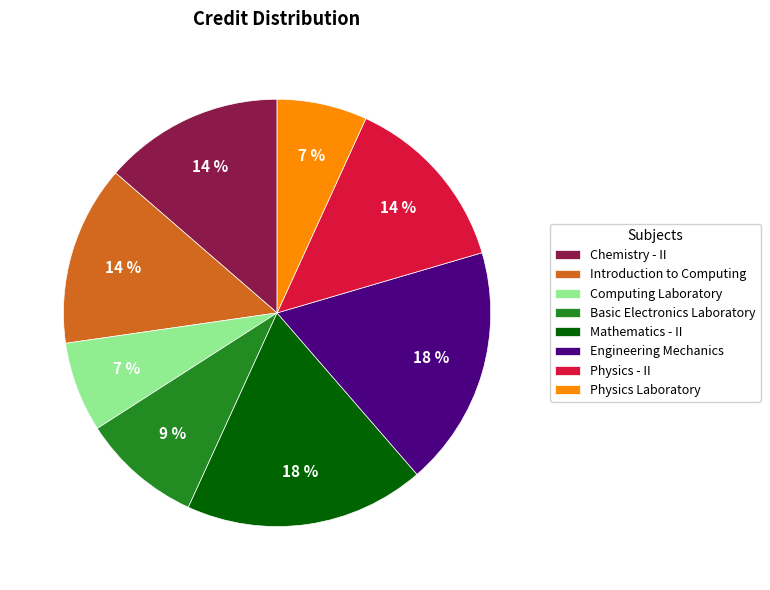

Is it true that Computing Laboratory is 7% of the pie?

True